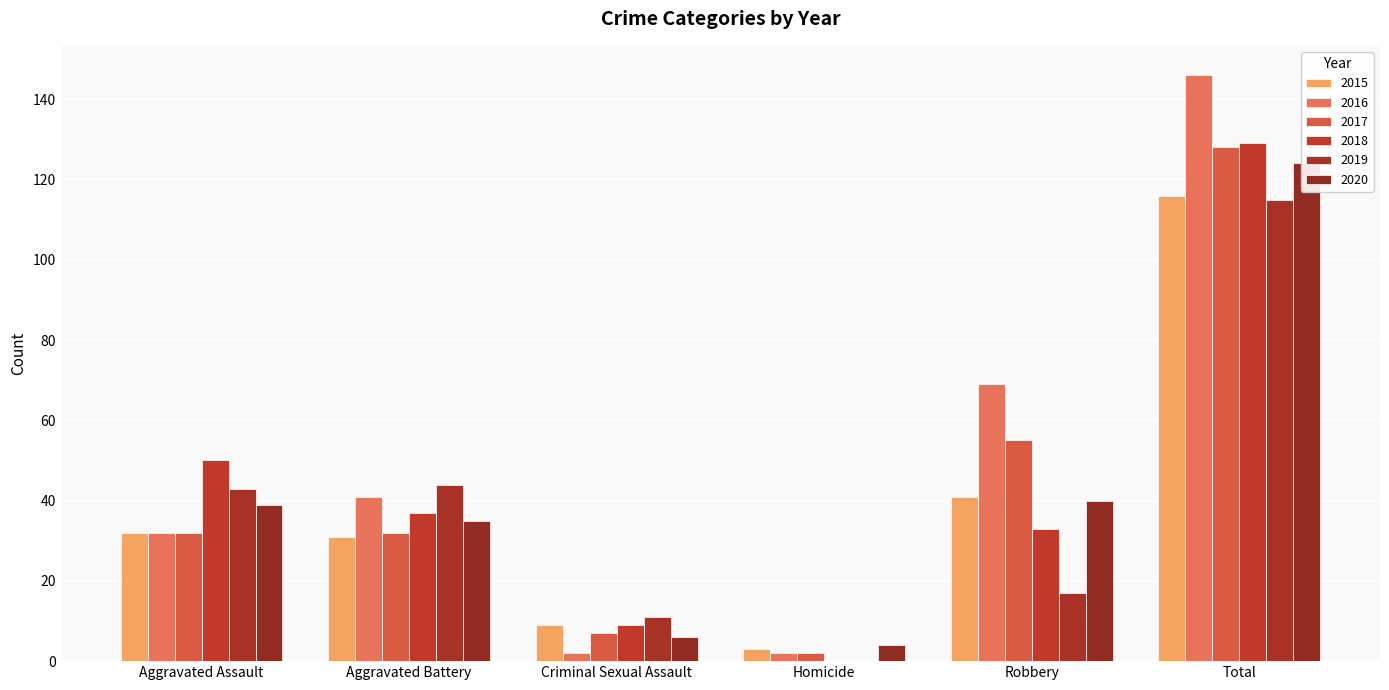

Rank the series by their maximum value, from highest to lowest.

2016, 2018, 2017, 2020, 2015, 2019